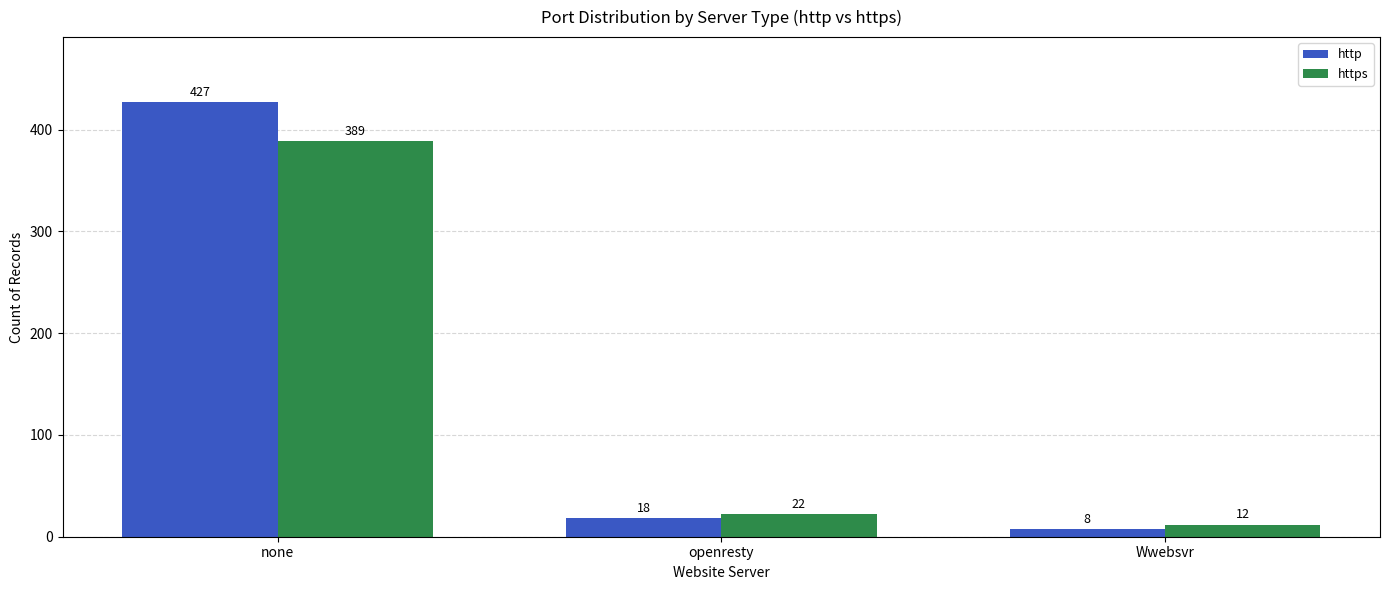

Which series has the widest spread of values?

http